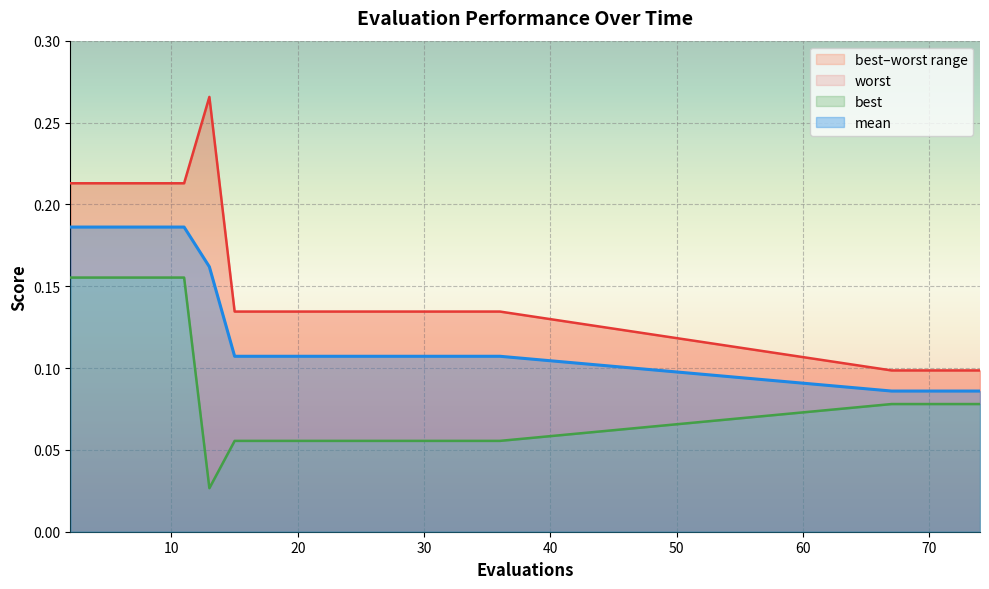

Is the value of mean (line) at 20 greater than the value of worst (line) at 12?

Yes